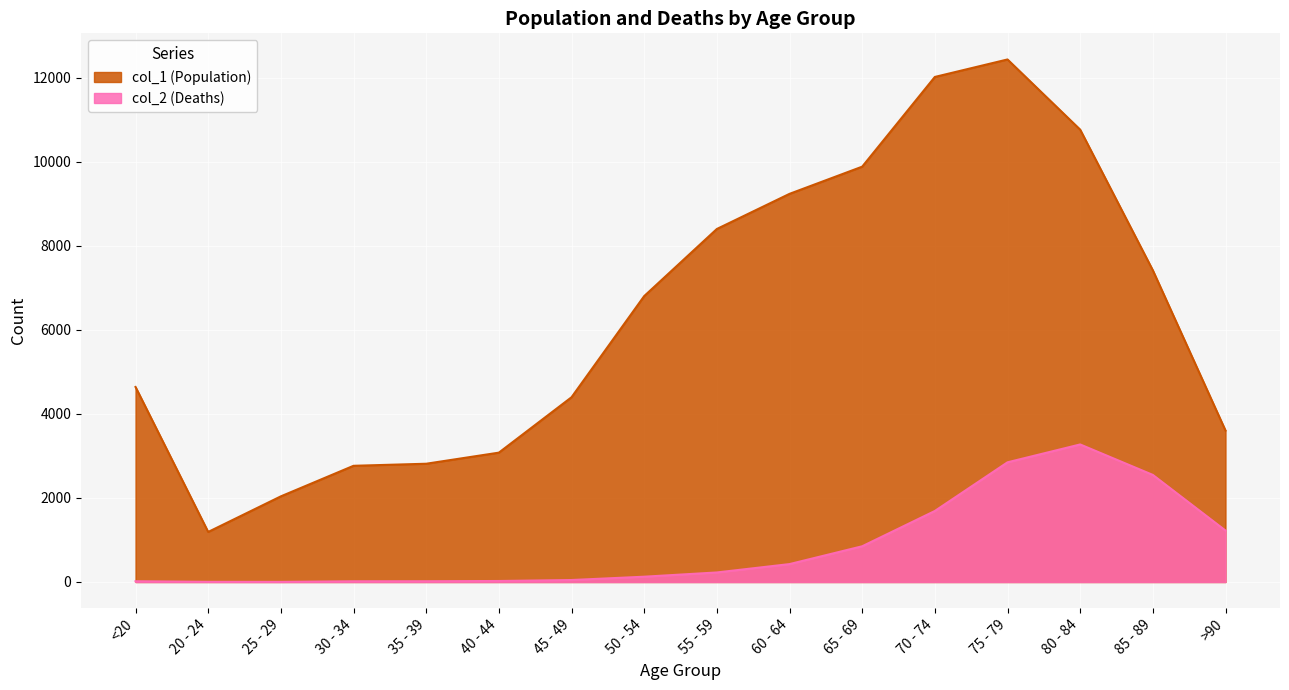

At which label does col_2 (Deaths) reach its minimum?

25 - 29